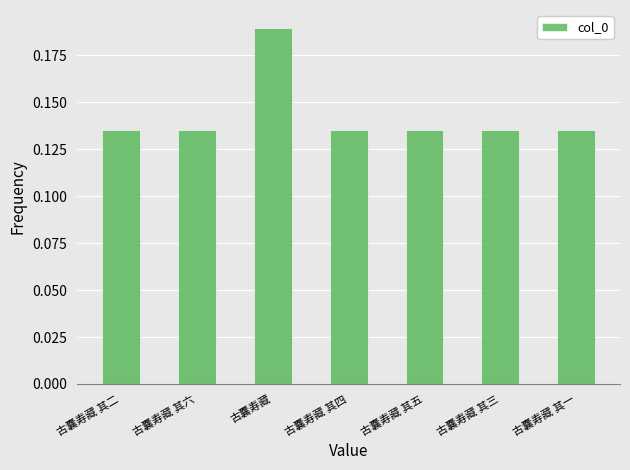

Is it true that the value at 古囊寿藏 其三 is 0.2?

False